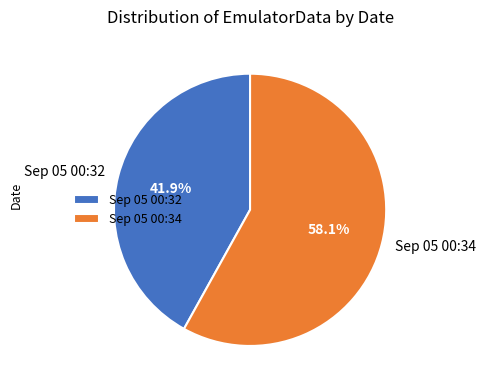

Approximately how many times larger is the value at Sep 05 00:32 compared to Sep 05 00:34?

0.7